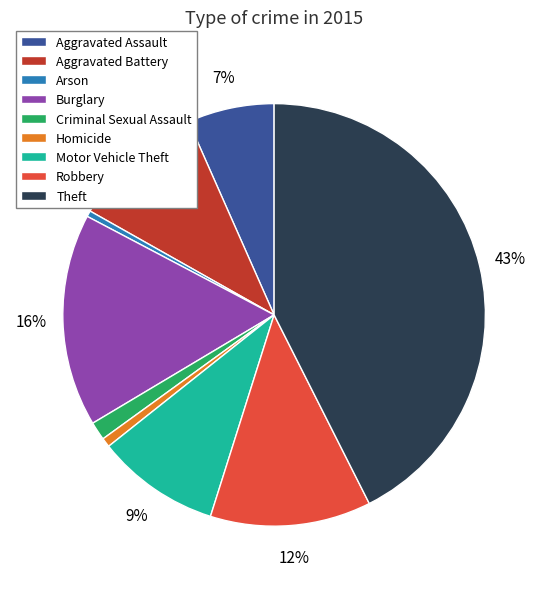

To the nearest percent, what is the average slice percentage?

11%